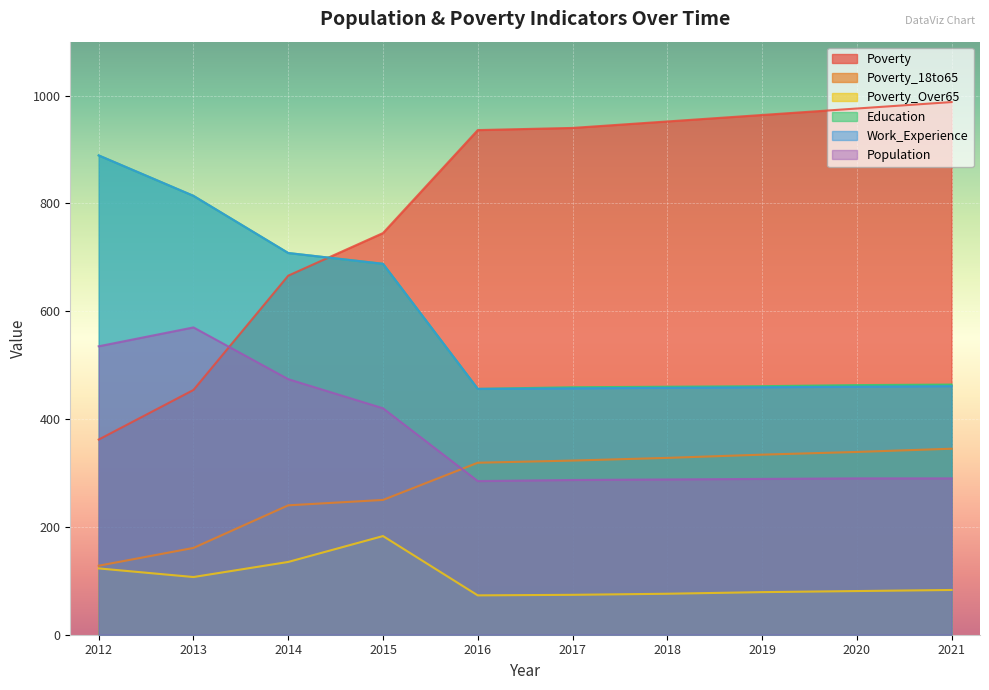

What is the total value across all series at 2018?

2562